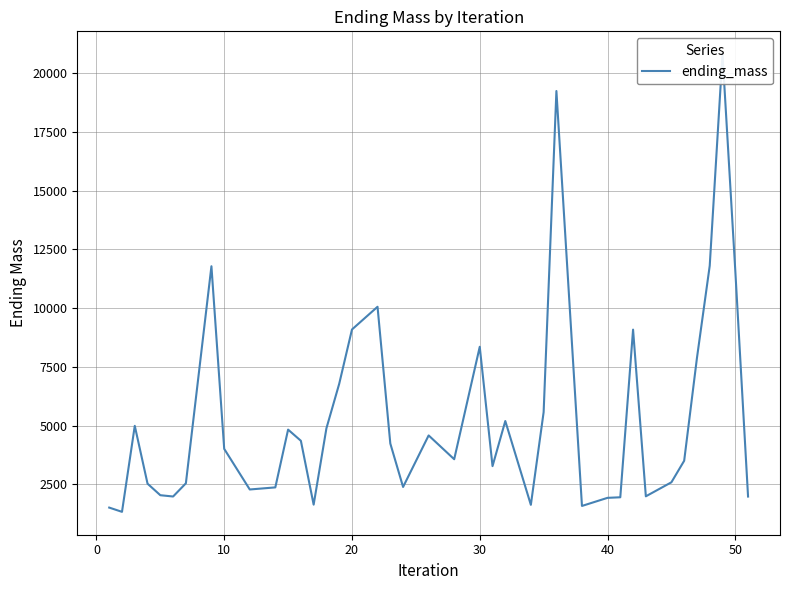

What is the difference between the maximum and second lowest values?

19307.5